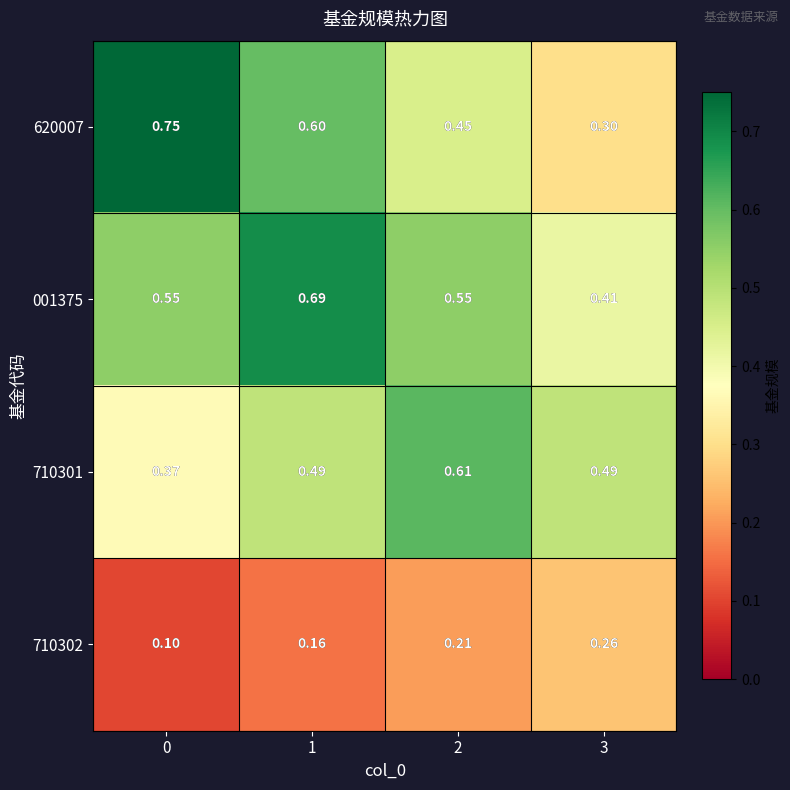

Is the value of 710302 at 2 greater than the value of 001375 at 2?

No